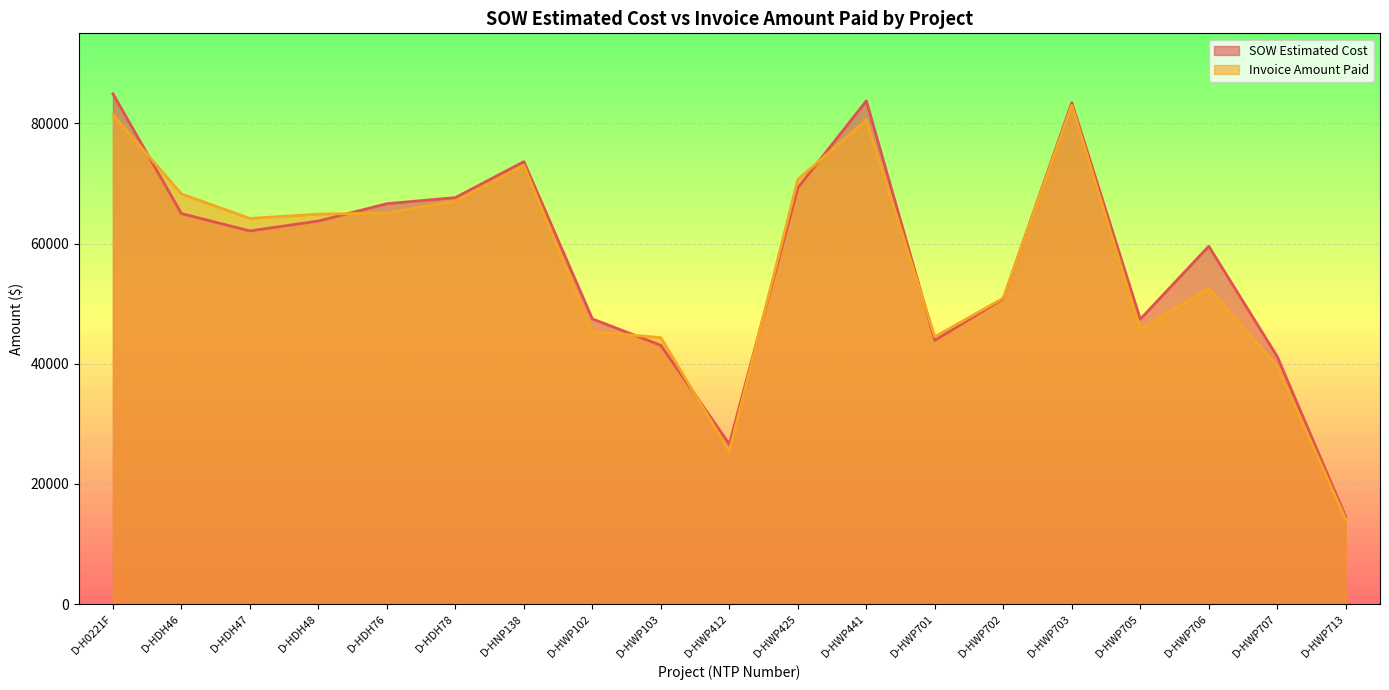

How many lines are shown in the chart?

2